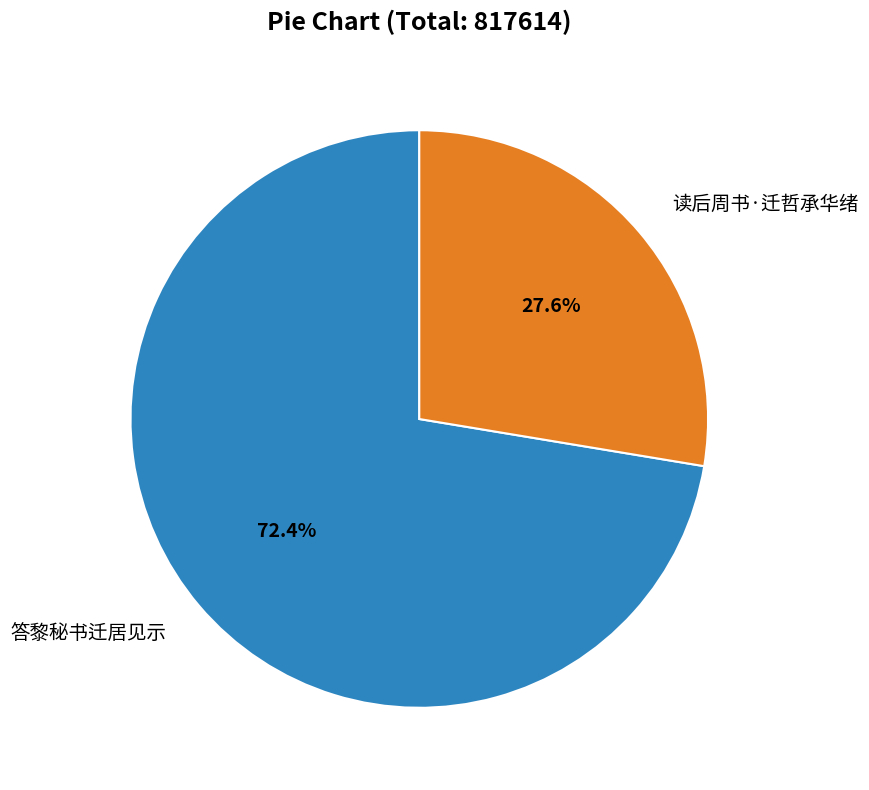

To the nearest percent, what is the difference between the 读后周书·迁哲承华绪 and 答黎秘书迁居见示 slice percentages?

45%